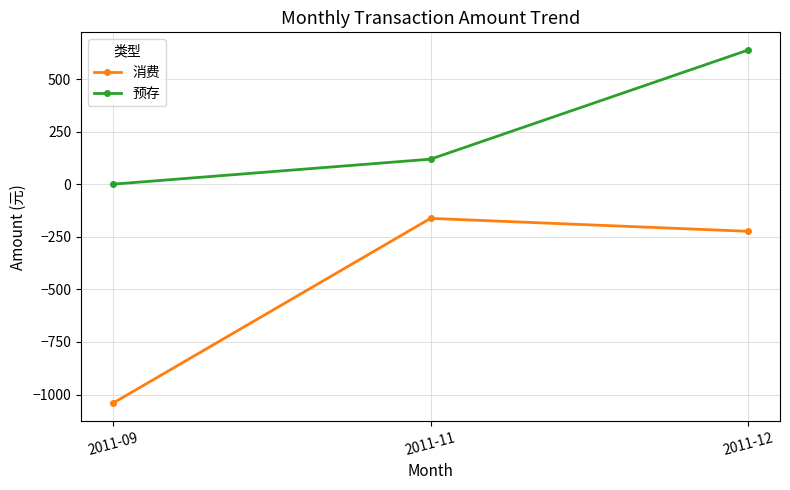

Which series changed the most between 2011-11 and 2011-12?

预存